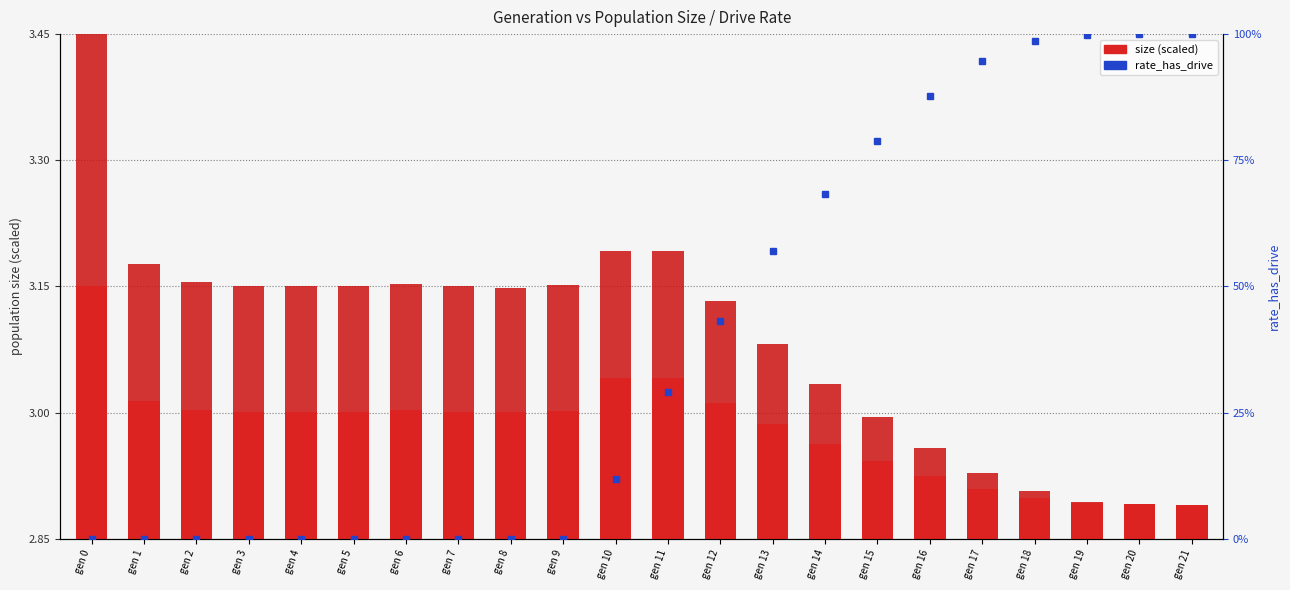

How many categories are shown in the chart?

22